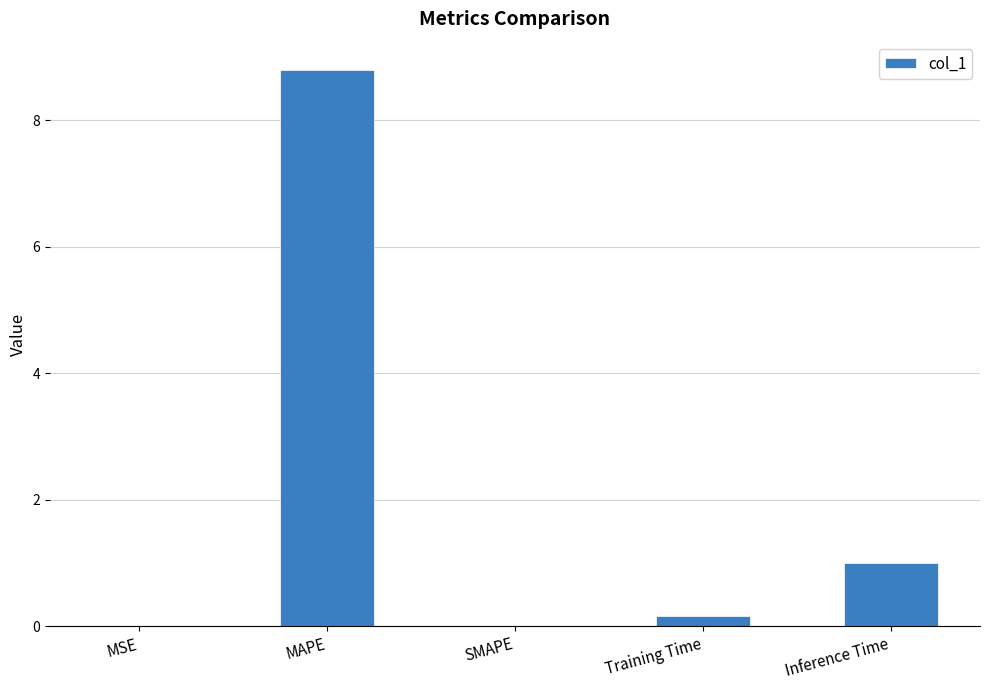

Which category has the highest value across all series?

MAPE